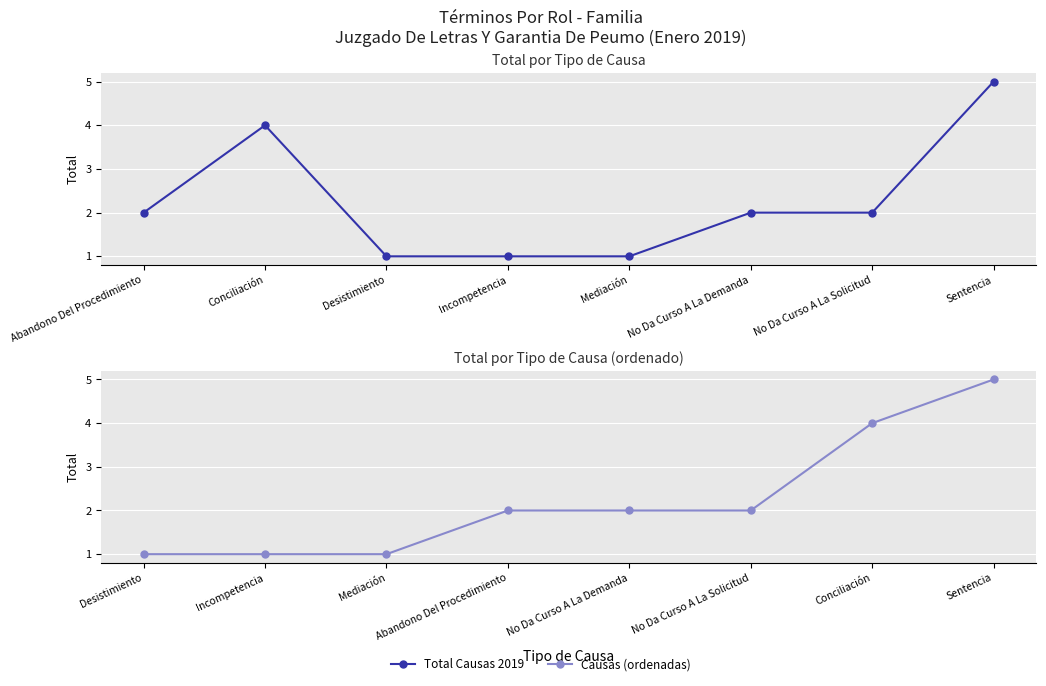

Where is the first local maximum for Total Causas 2019?

Conciliación